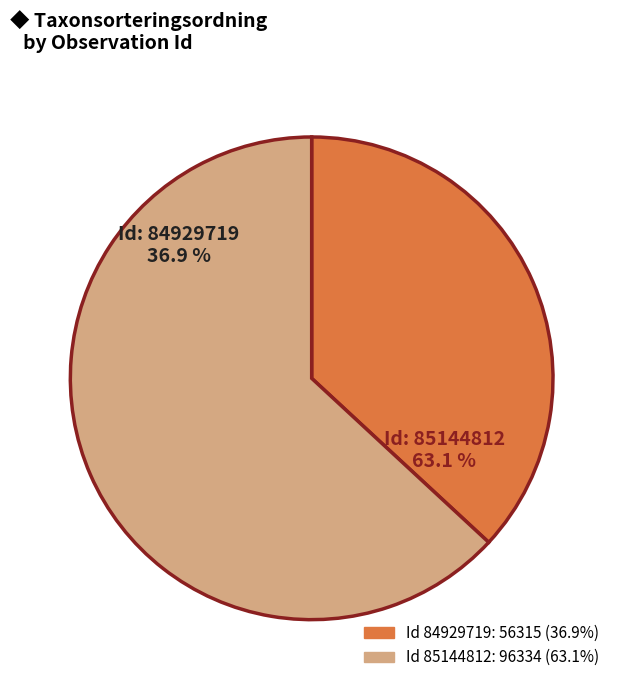

Which category has the smallest portion of the pie?

84929719